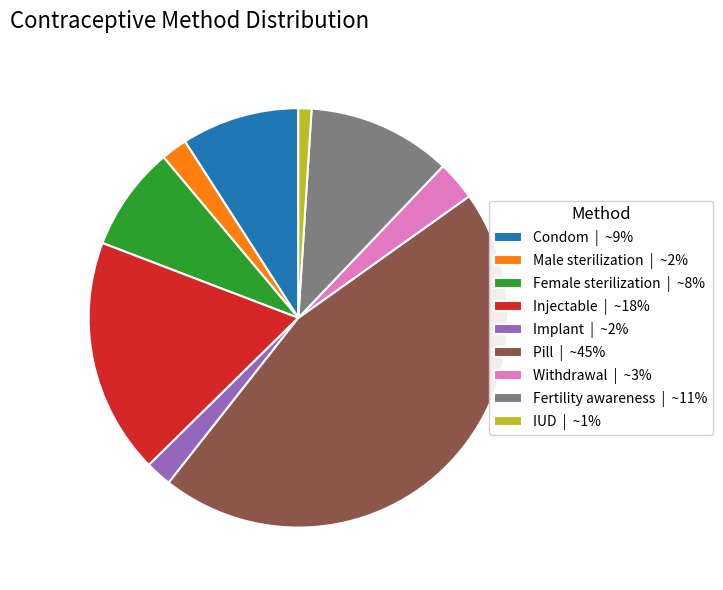

Is there any slice that represents more than half of the pie?

No